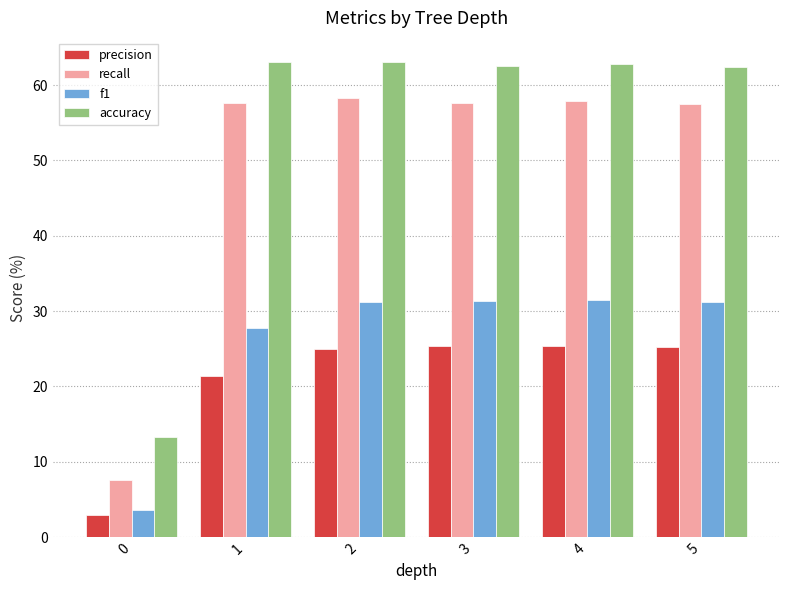

How many bars are there in total?

24